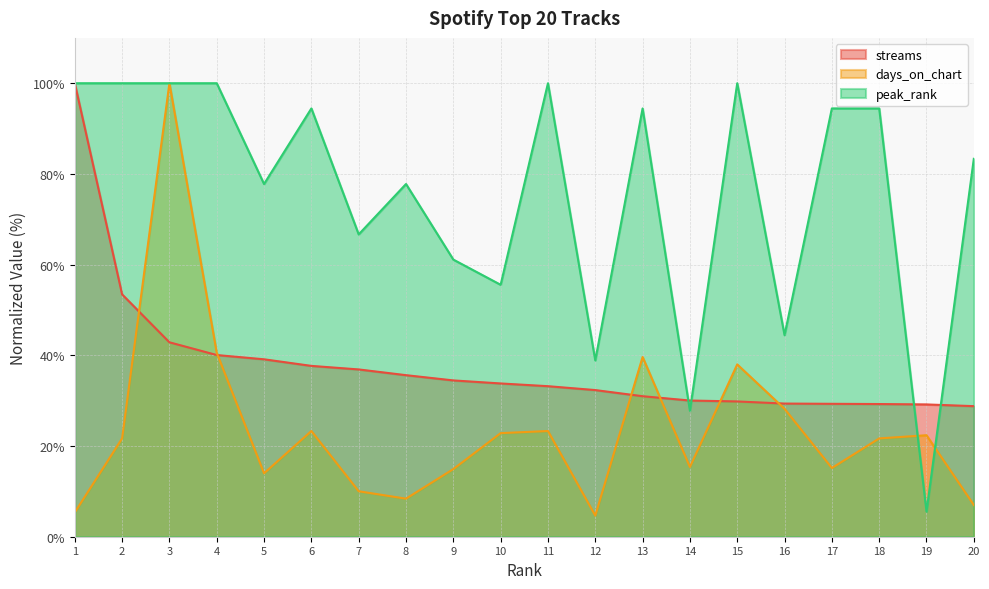

Which category has the lowest value in the peak_rank series?

19